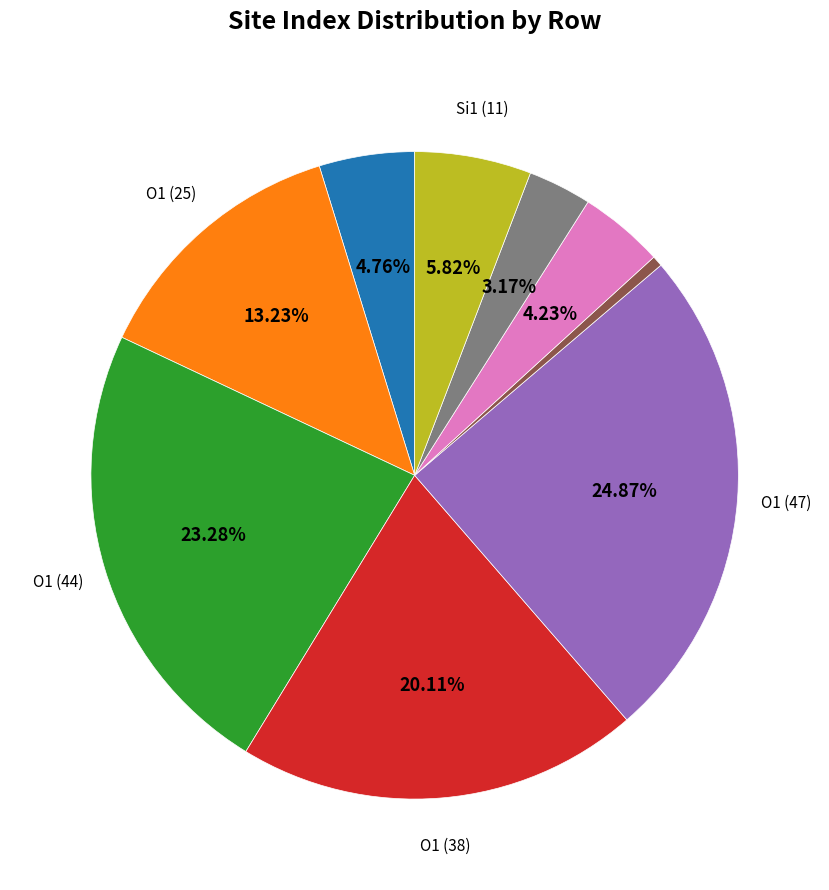

To the nearest percent, what is the average slice percentage?

11%